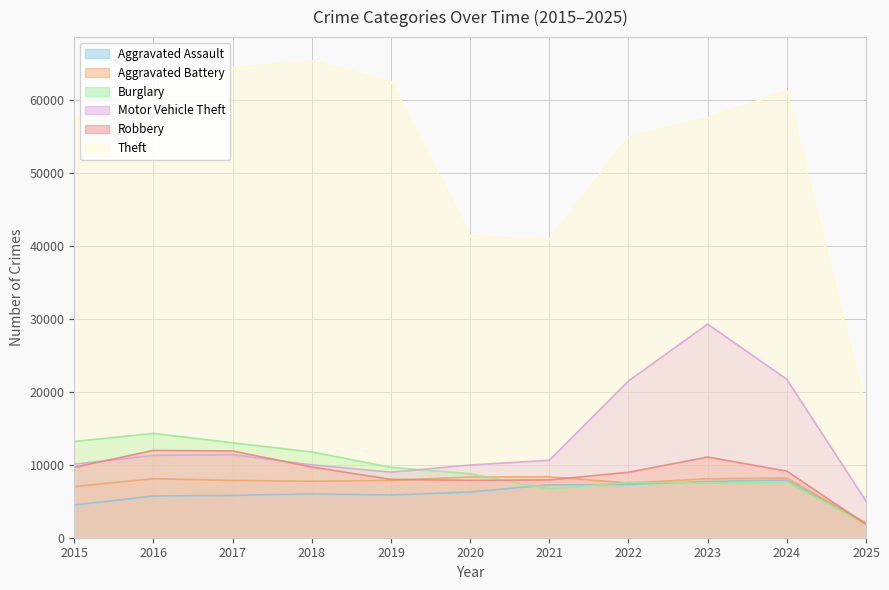

What is the sum of all Robbery values?

97888